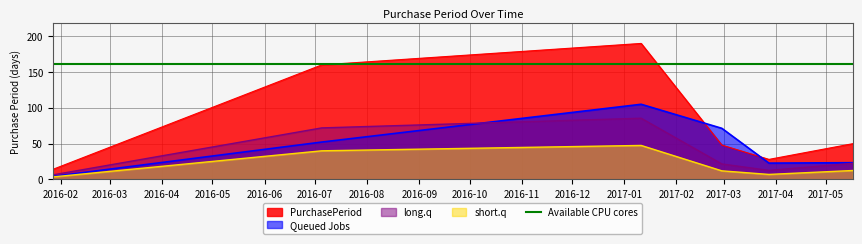

True or false: there are more than 0 points higher than both neighbors.

True